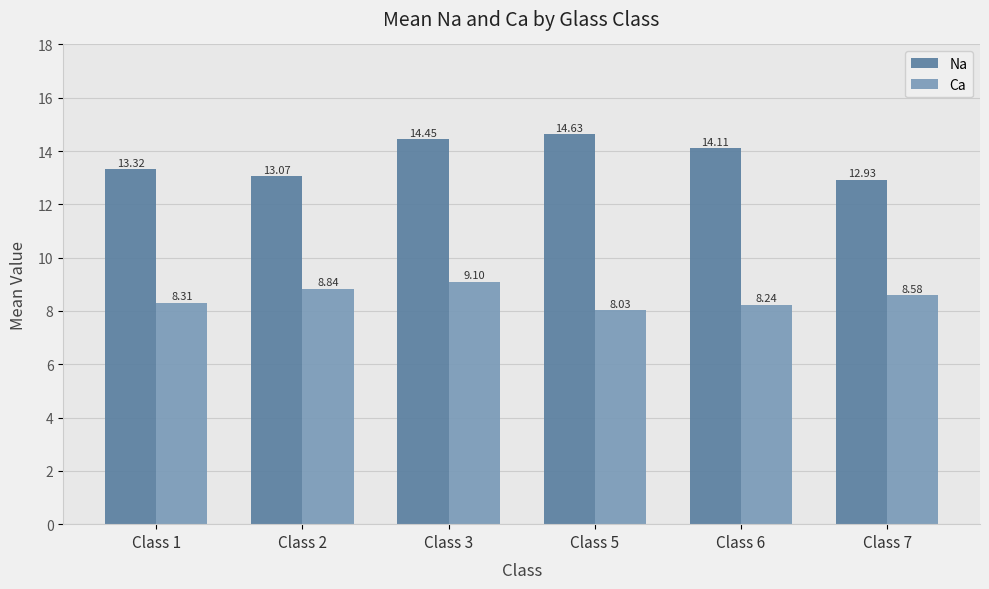

List the series in order of their overall mean, highest first.

Na, Ca